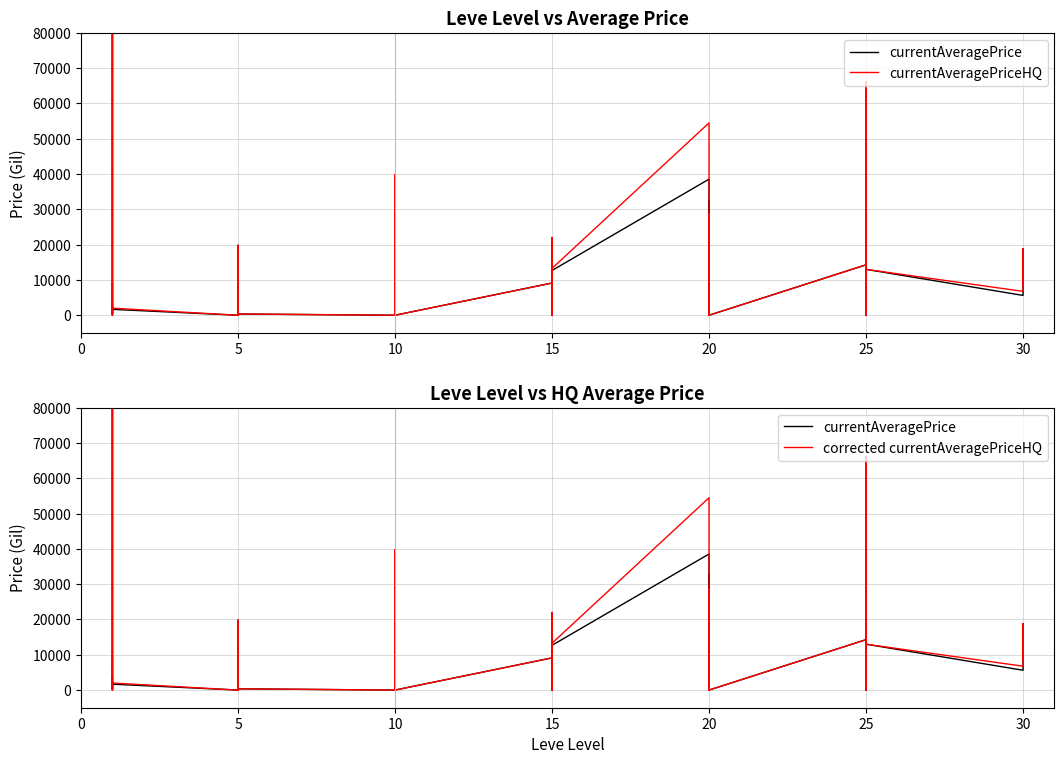

What is the value of the currentAveragePrice point at the 24th from the left?

12685.7